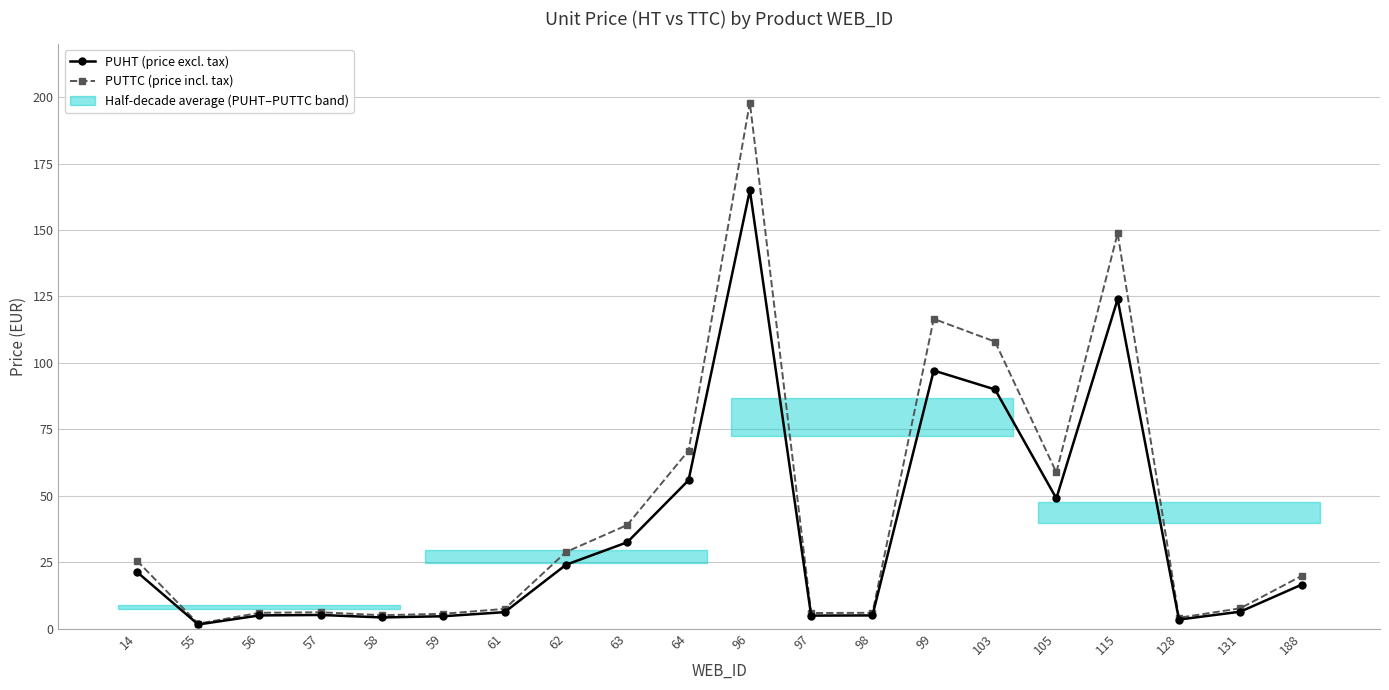

True or false: PUHT (price excl. tax) has more than 0 points higher than both neighbors.

True